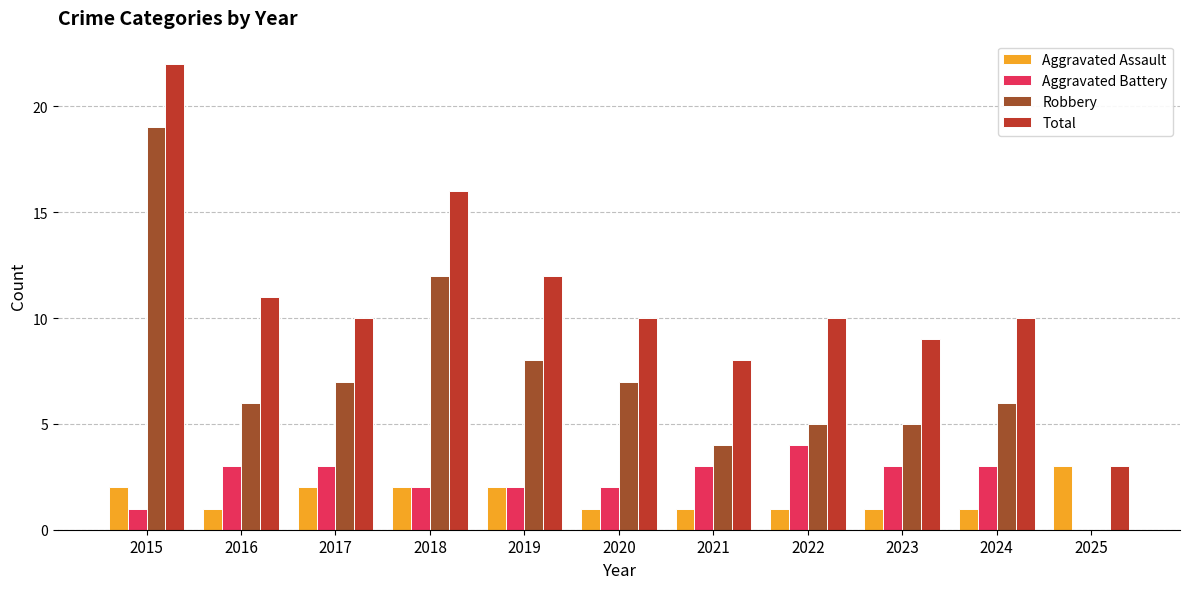

Count the Aggravated Assault values in the range 1 to 2.

10